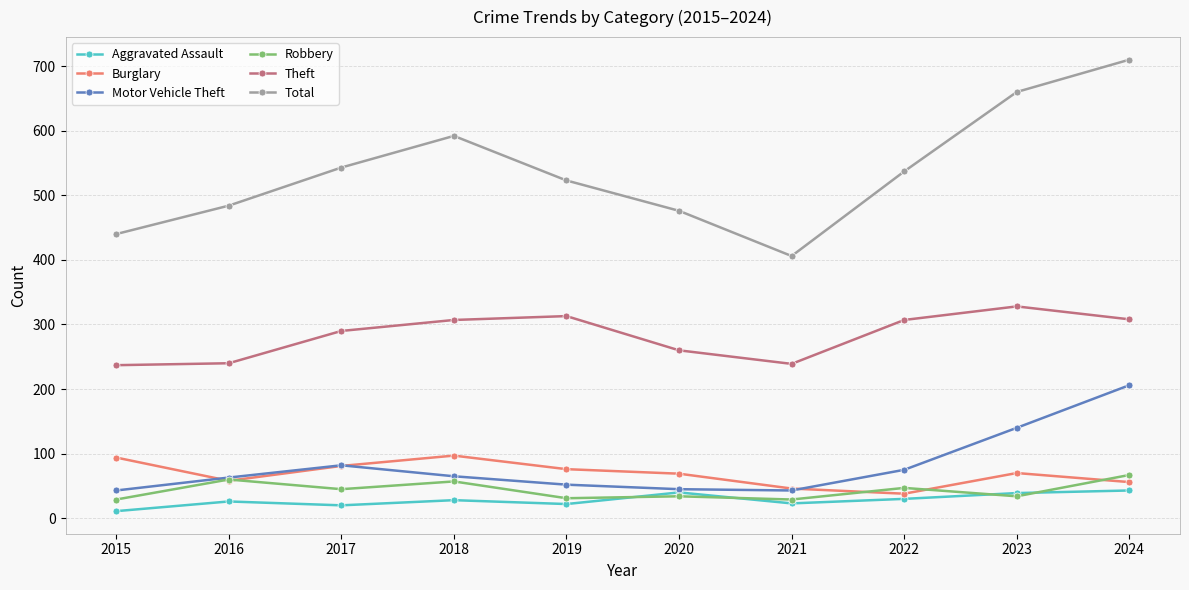

How many interior local peaks does the Total series have?

1